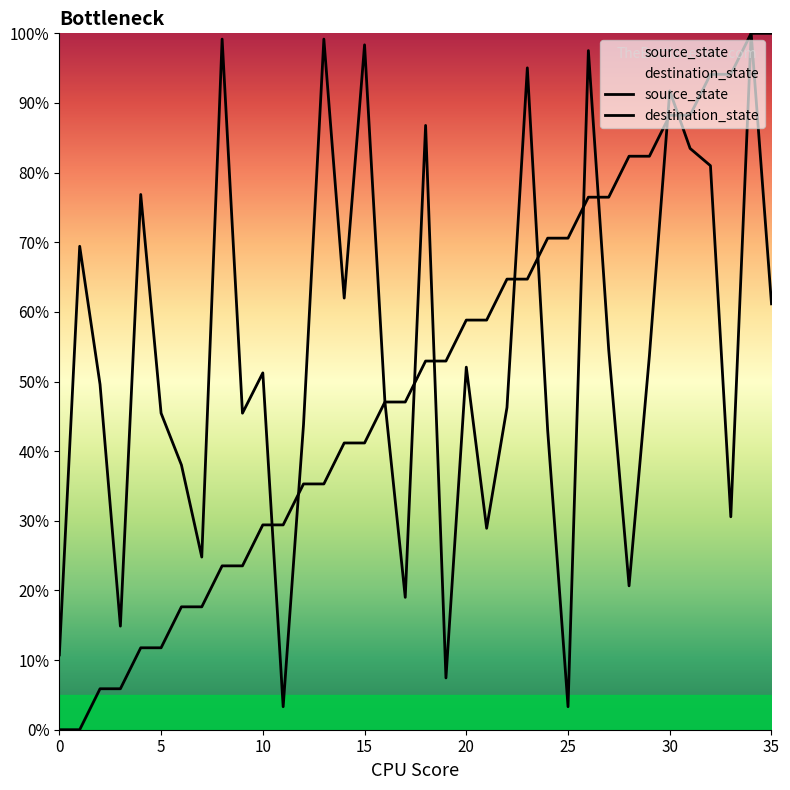

How many lines are shown in the chart?

2